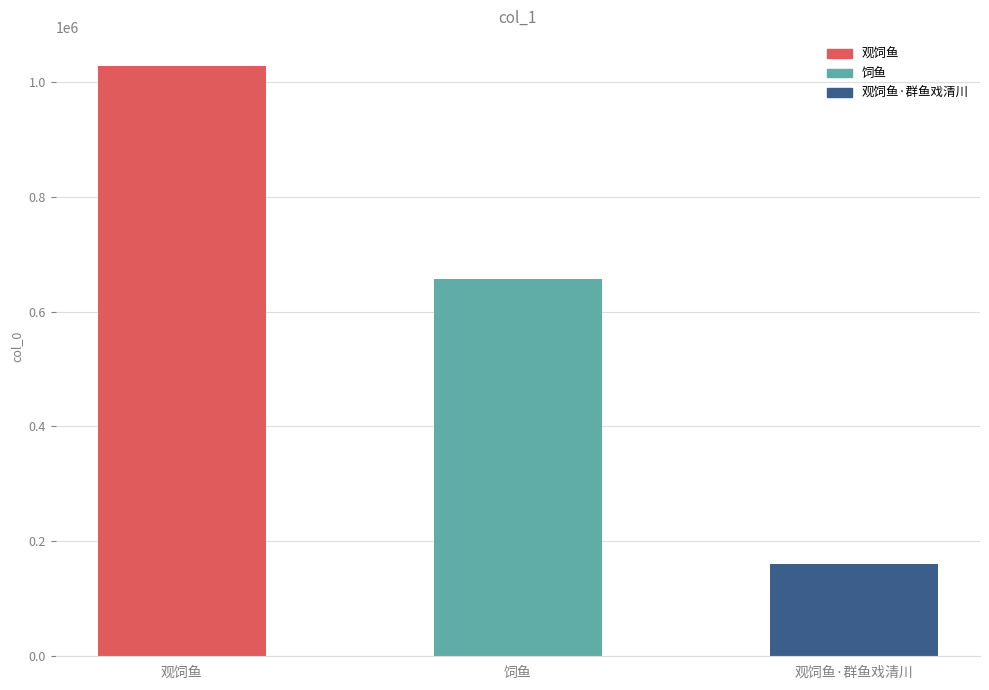

Reading left to right, transcribe all the data shown in this chart.

观饲鱼=1026665	饲鱼=656660	观饲鱼·群鱼戏清川=160298